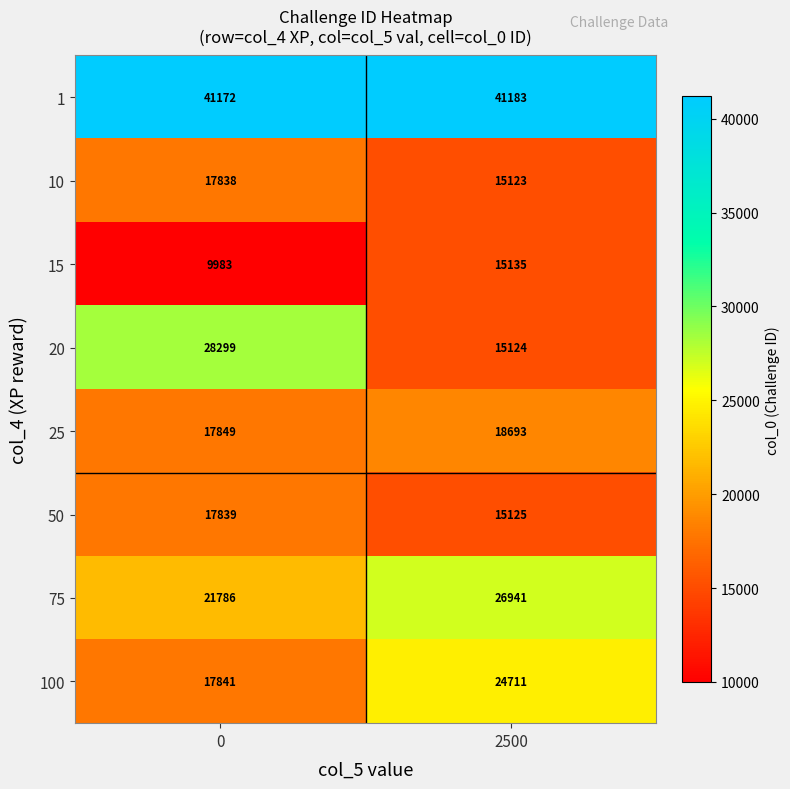

What is the sum of the 100 values at 0 and 2500?

42552